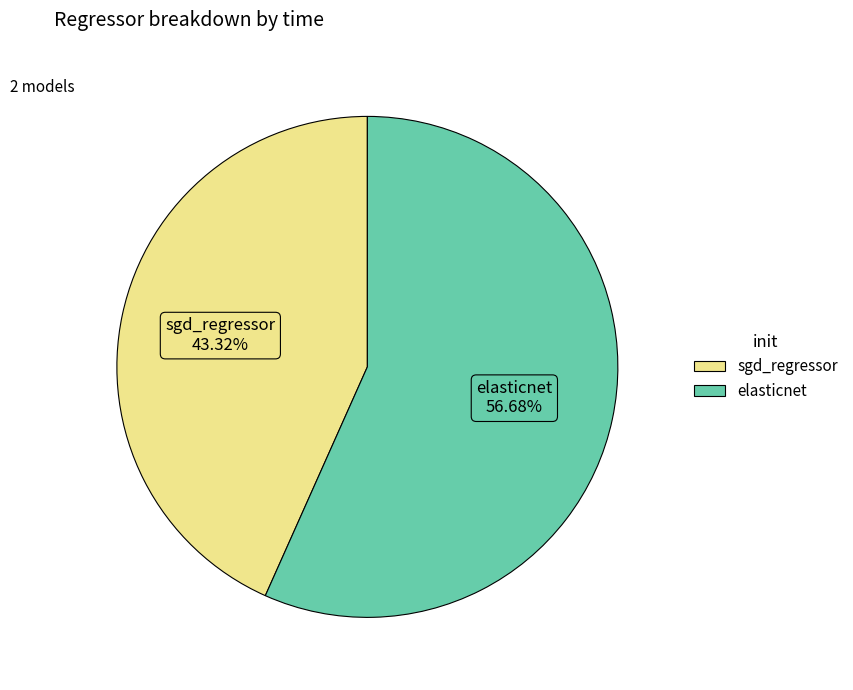

To the nearest percent, what is the average slice percentage?

50%